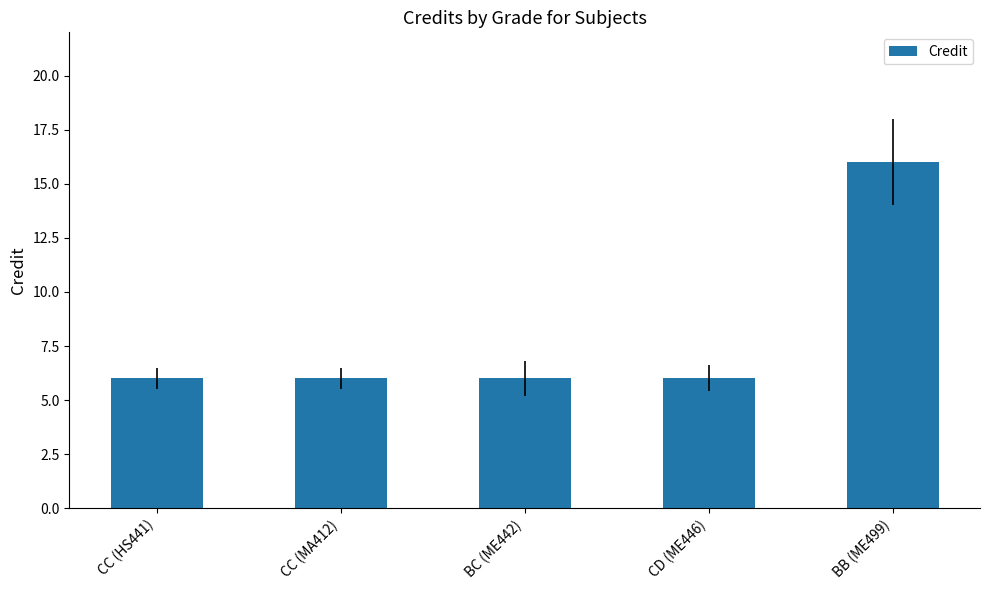

What is the value of the 4th bar from the left?

6